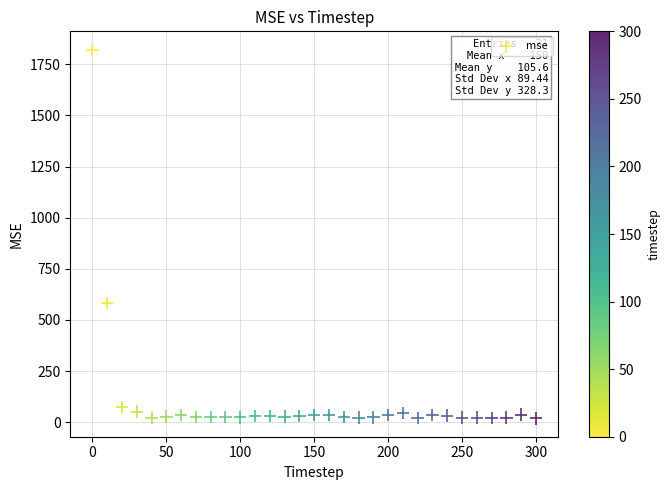

What is the range of X values (max minus min)?

300.0